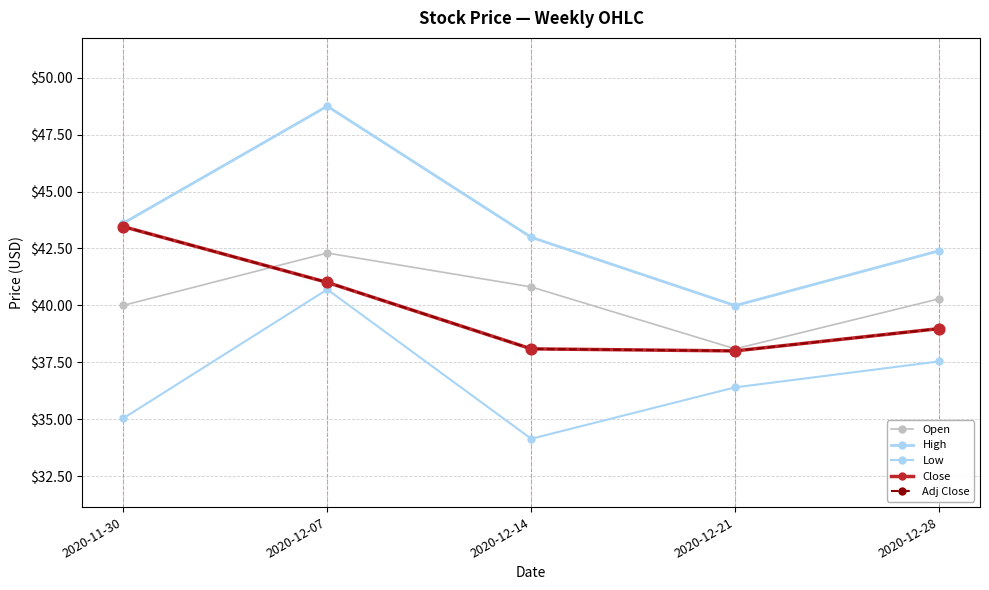

Does the chart have visible grid lines?

Yes